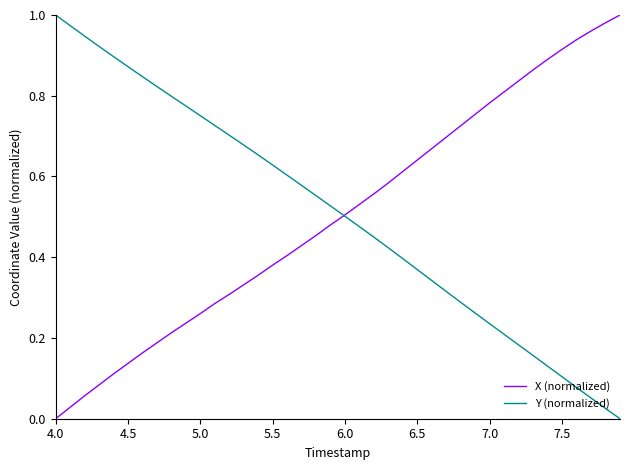

Does the chart have visible grid lines?

No